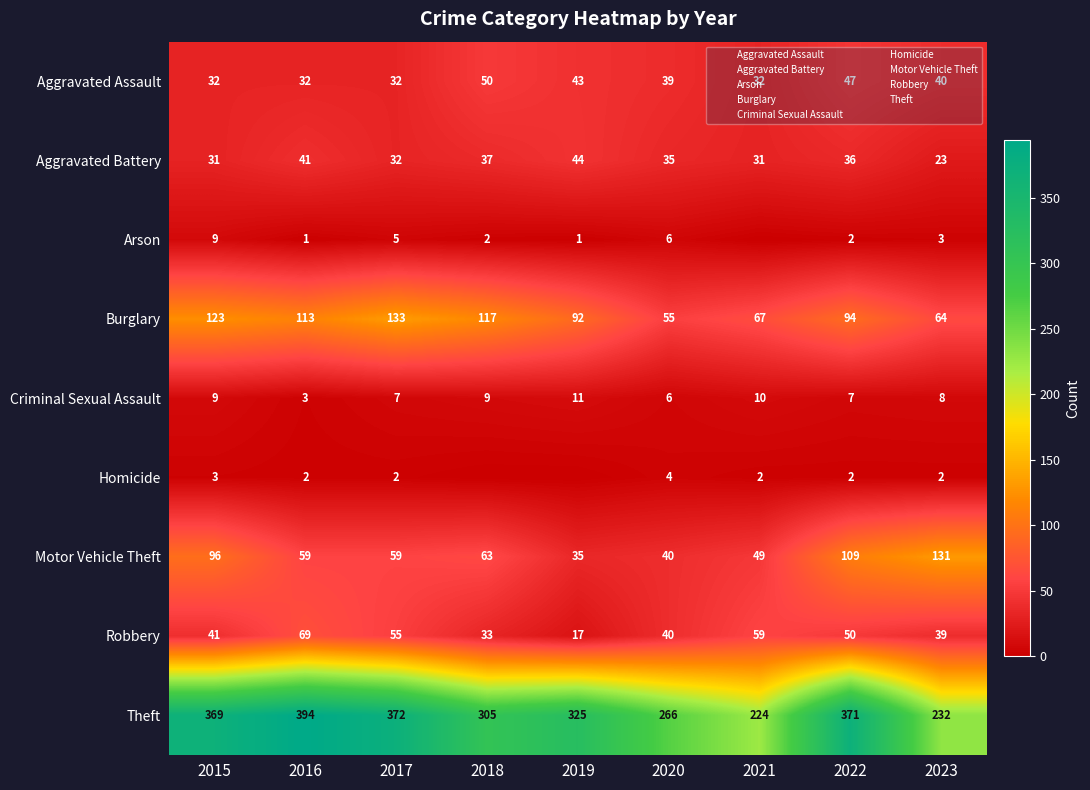

Rank the categories by Arson value from highest to lowest.

2015, 2020, 2017, 2023, 2018, 2022, 2016, 2019, 2021